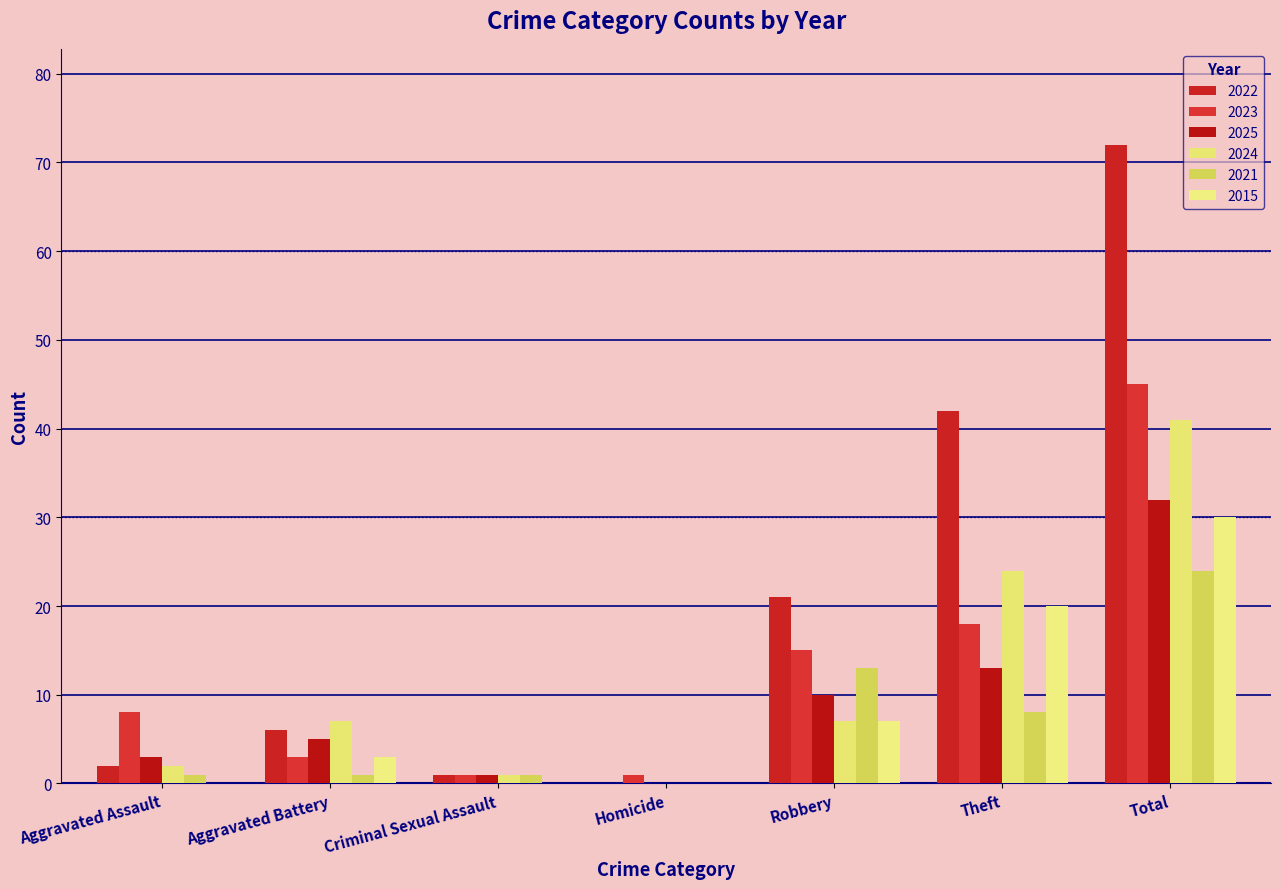

At which category does the chart reach its peak across all series?

Total